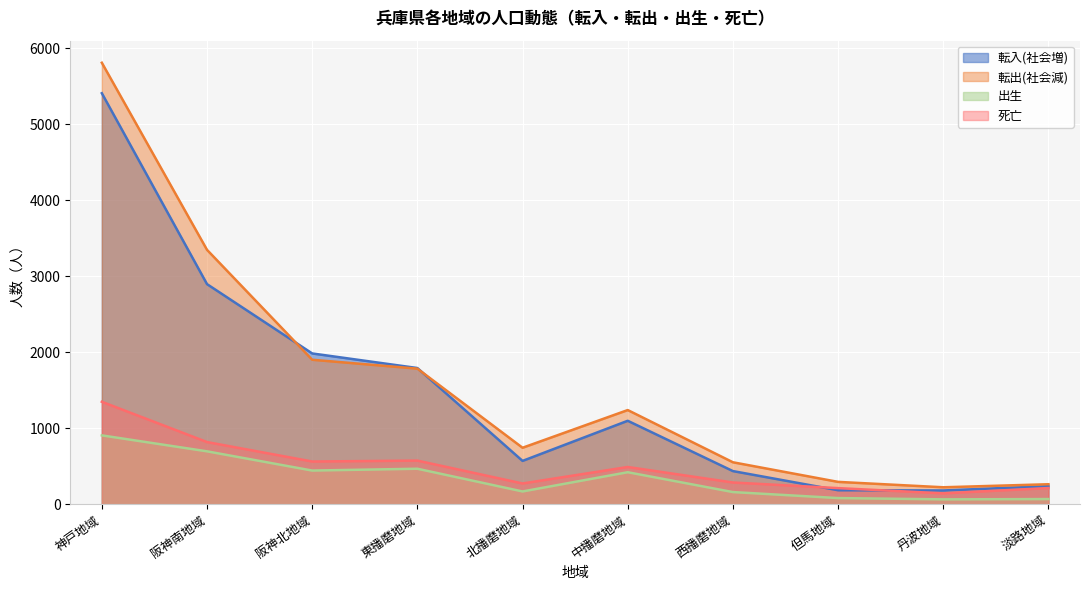

Which category has the lowest value in the 転出(社会減) series?

丹波地域